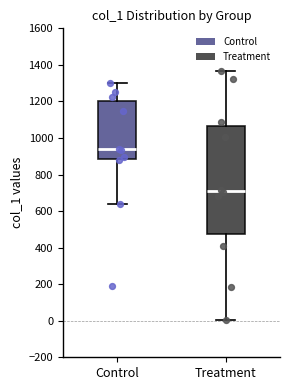

Reading left to right, read every box against the y-axis: the position of its median line, the range the box covers, and the ends of its whiskers. The values are not printed on the chart, so give them approximately, as read against the axis.

Control: median 940, box 880 to 1200, whiskers 640 to 1300
Treatment: median 720, box 480 to 1060, whiskers 0 to 1360